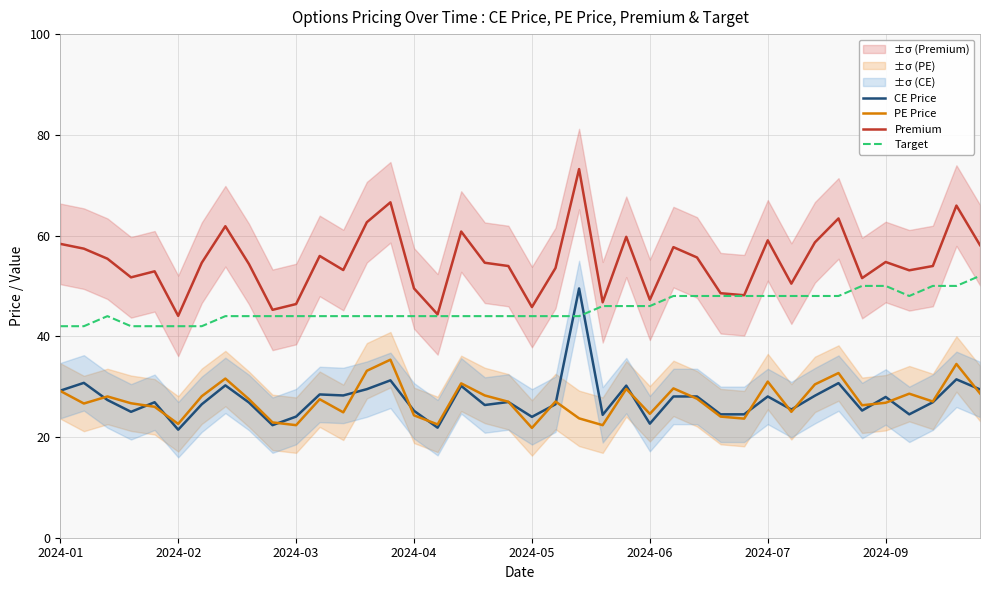

What is the maximum value for Premium?

73.2